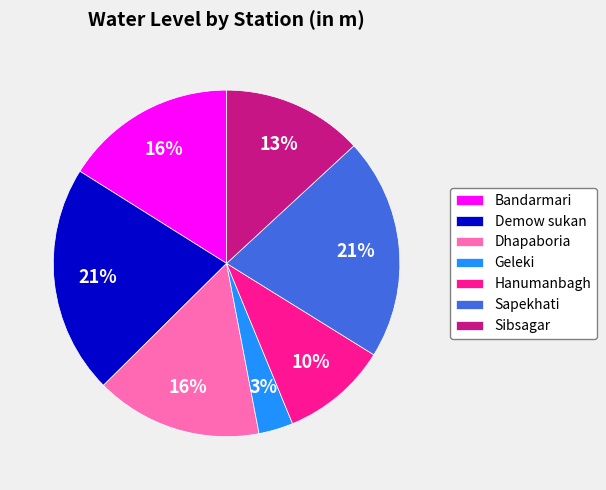

What is the smallest slice in the pie chart?

Geleki